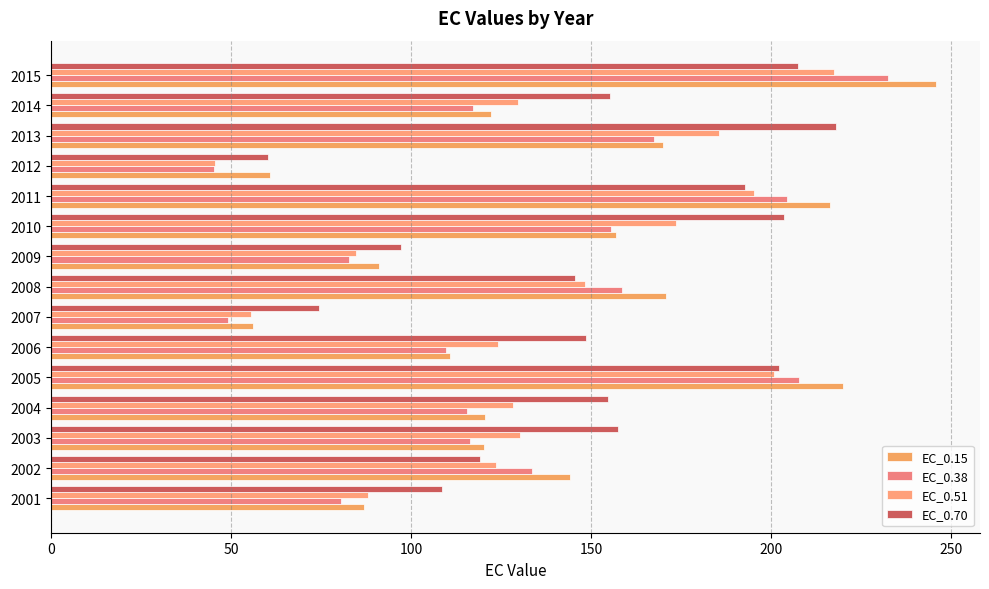

How many series are shown in this chart?

4